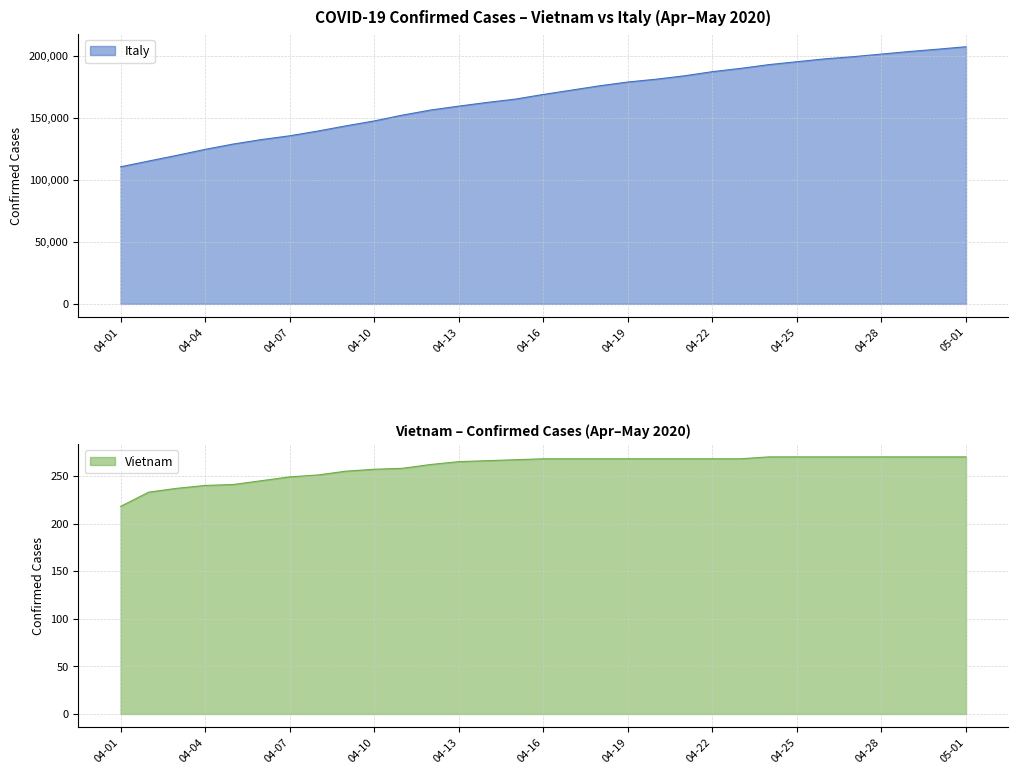

True or false: Vietnam has a value of 369 at 2020-04-12.

False